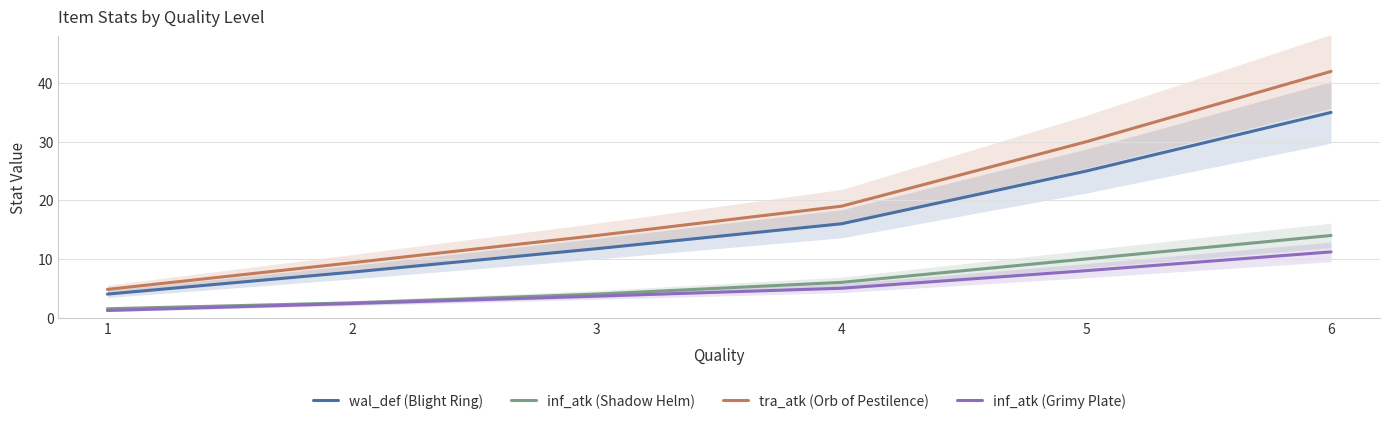

Is this an area chart (filled region under the line)?

No